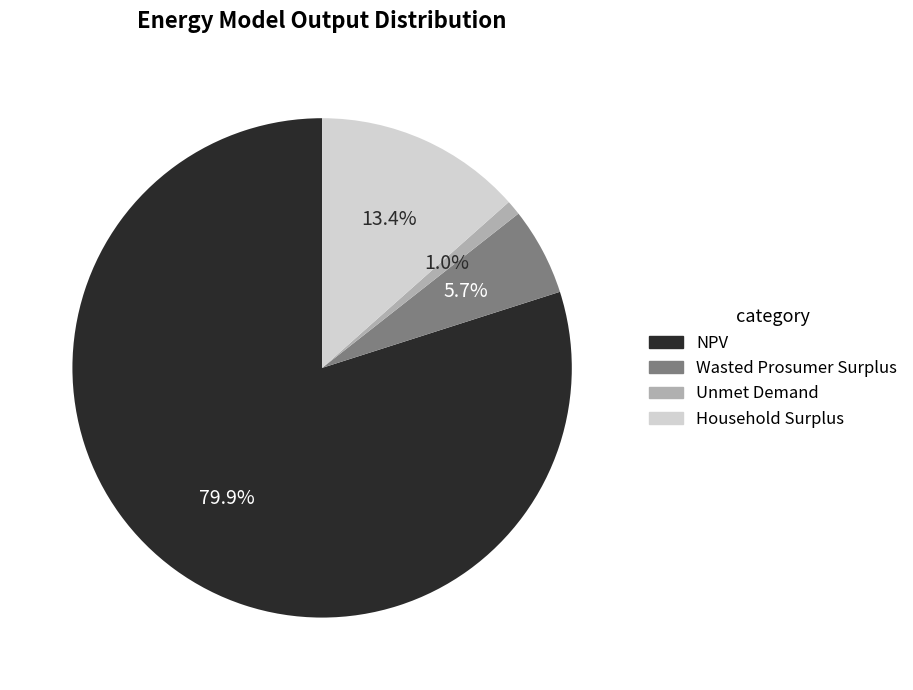

Approximately how many times larger is the value at Household Surplus compared to Wasted Prosumer Surplus?

2.4